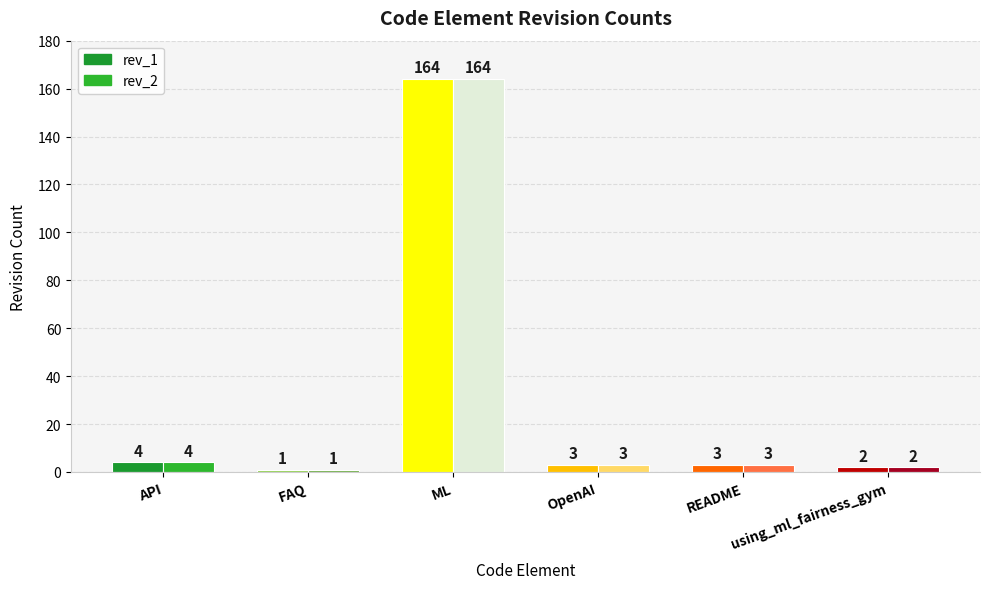

What is the value of the rev_2 bar at the 4th from the left?

3